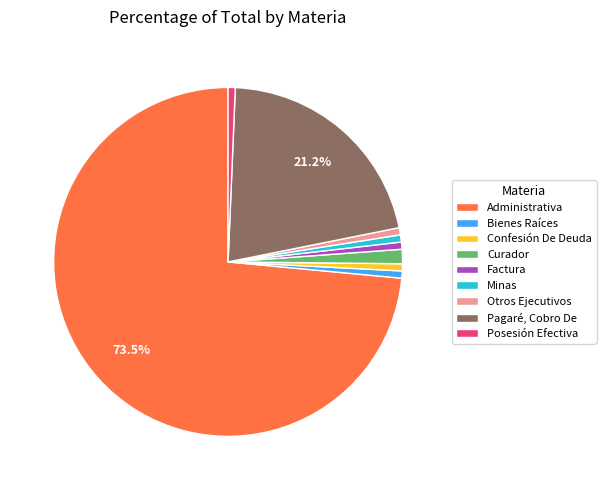

To the nearest percent, what is the average slice percentage?

11%